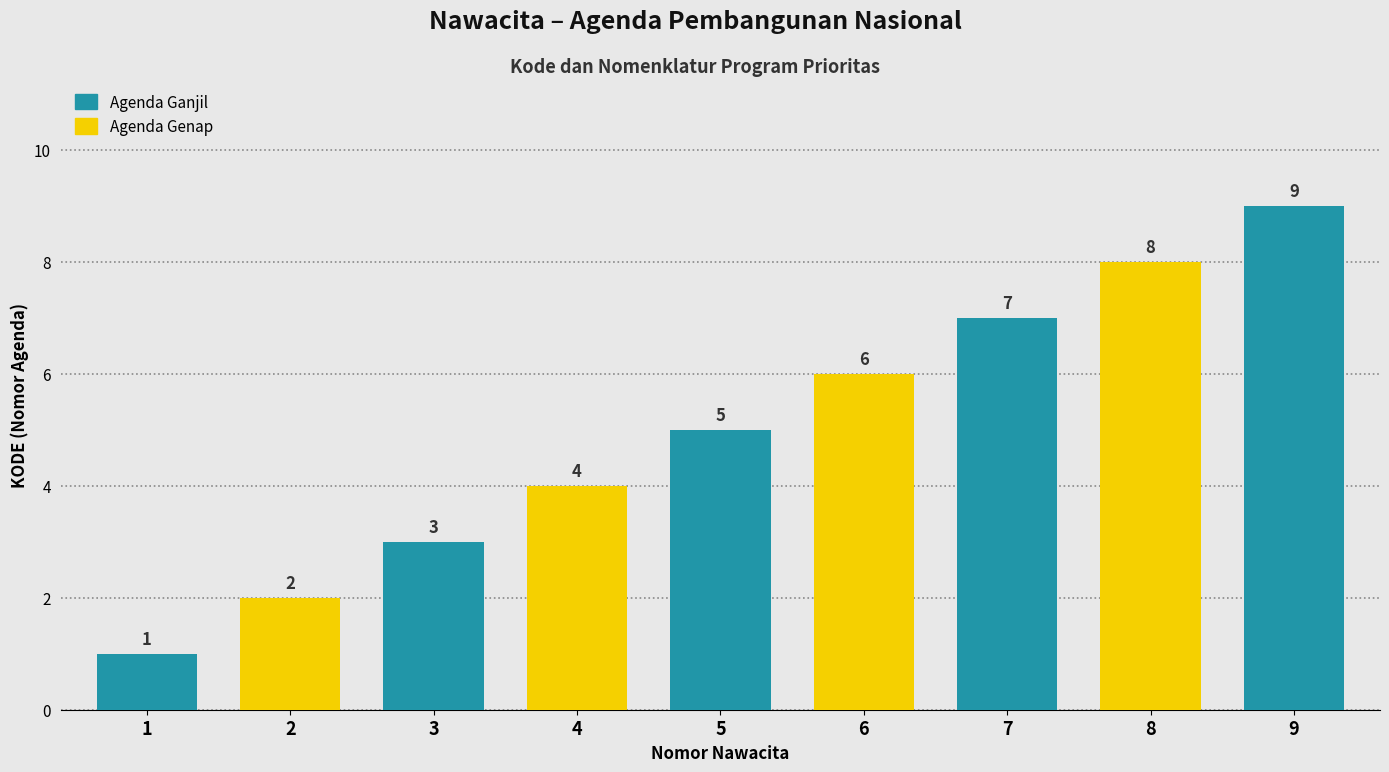

What value does the data have at 5?

5